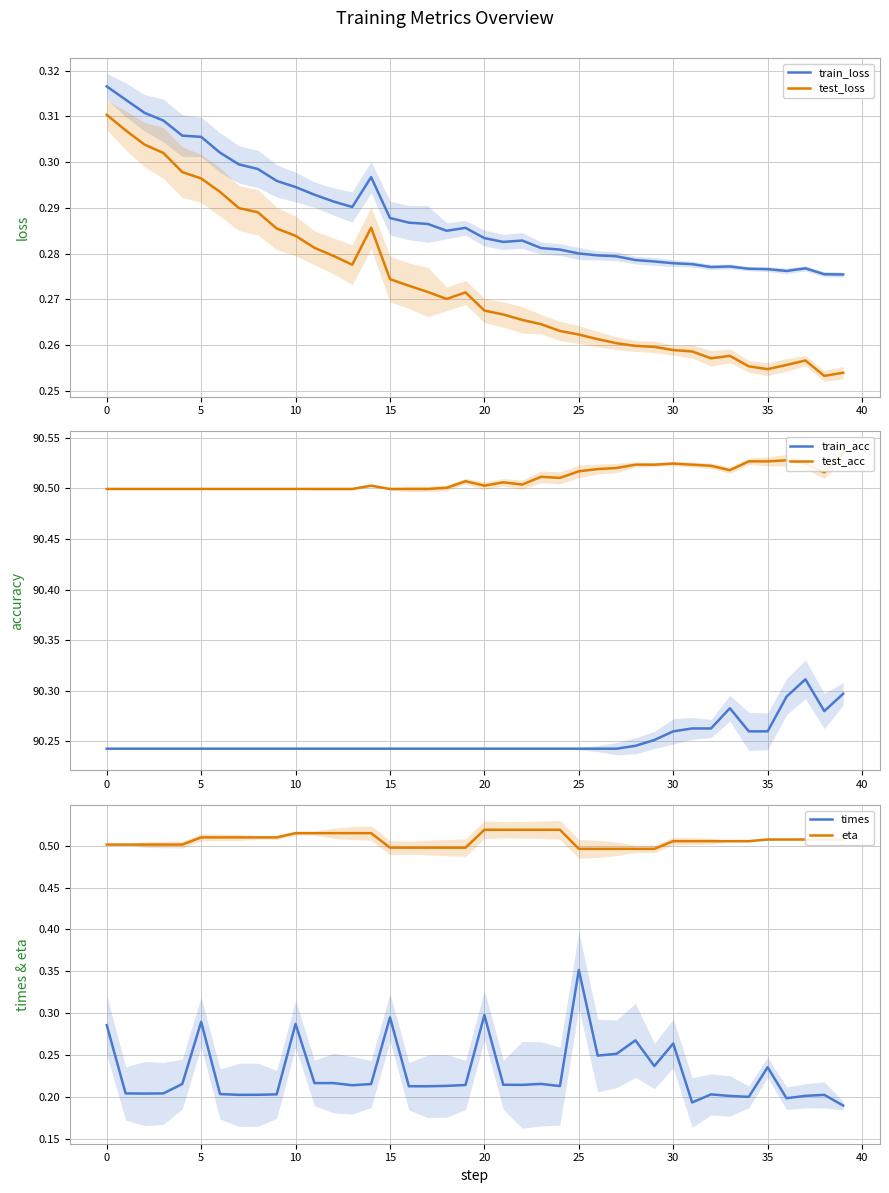

How many test_loss values are between 0 and 1?

40